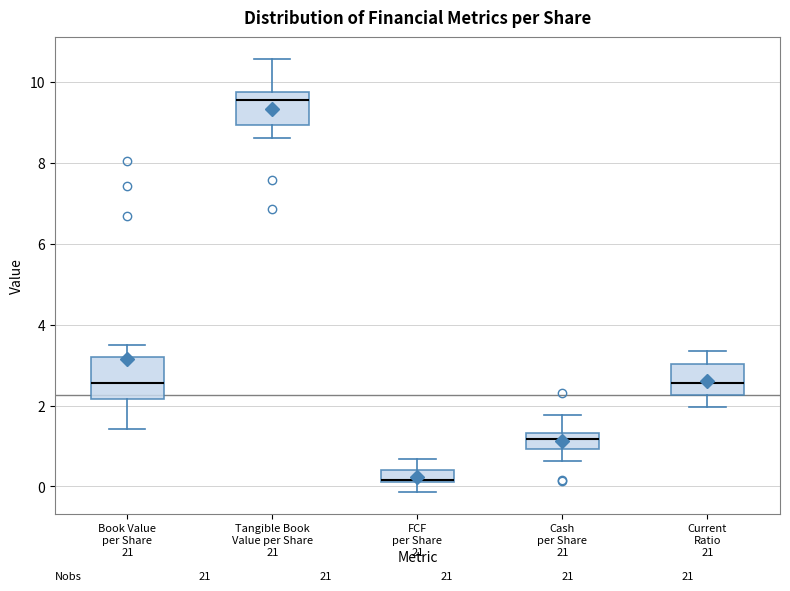

Where does the upper whisker of the box for Current Ratio end on the y-axis? The values are not printed on the chart, so give them approximately, as read against the axis.

3.4